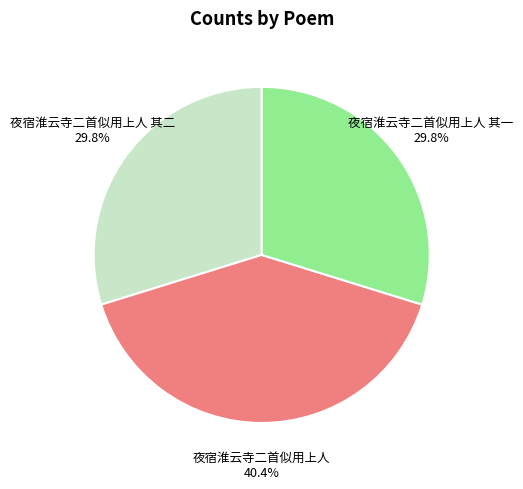

What is the largest slice in the pie chart?

夜宿淮云寺二首似用上人